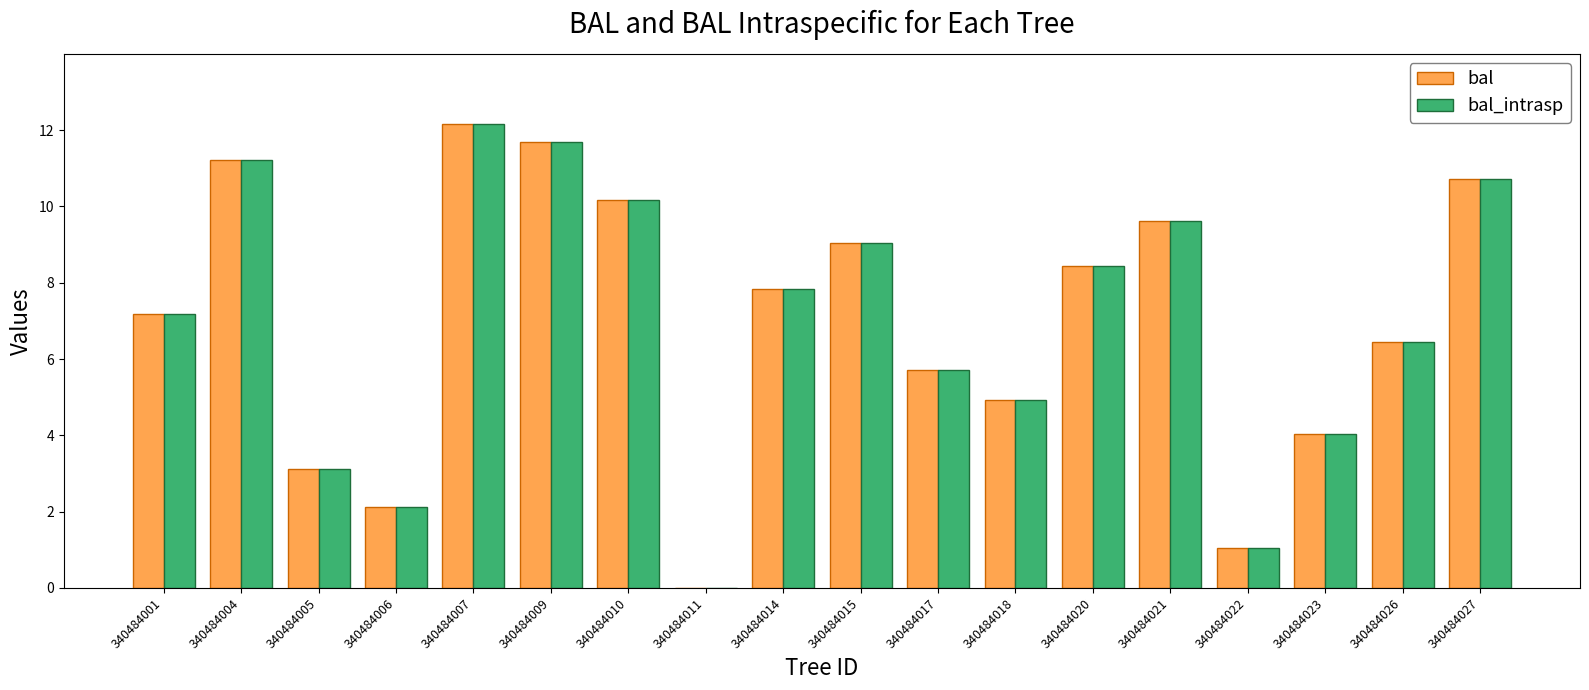

At which label does bal_intrasp reach its peak?

340484007